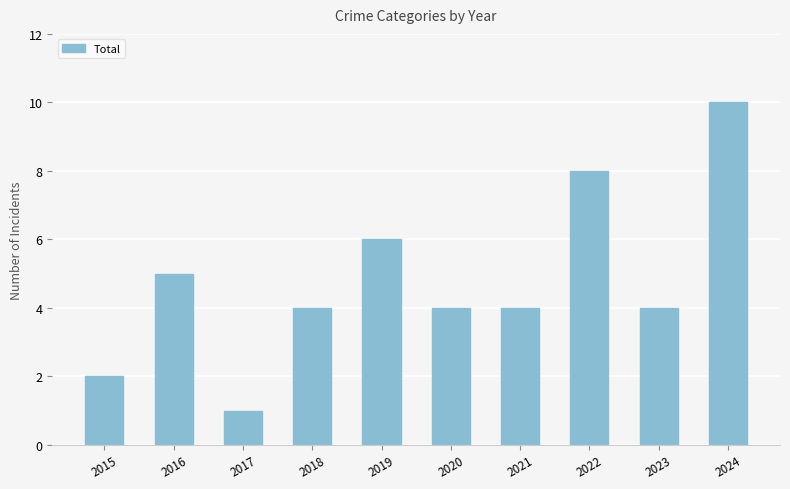

Where is the data nearest to the value 5?

2016